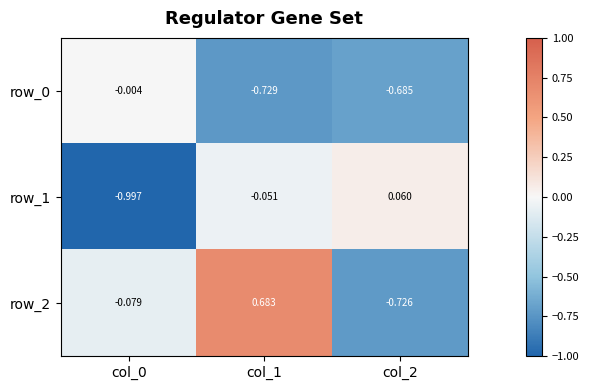

Is the value of row_2 at col_2 greater than the value of row_1 at col_2?

No